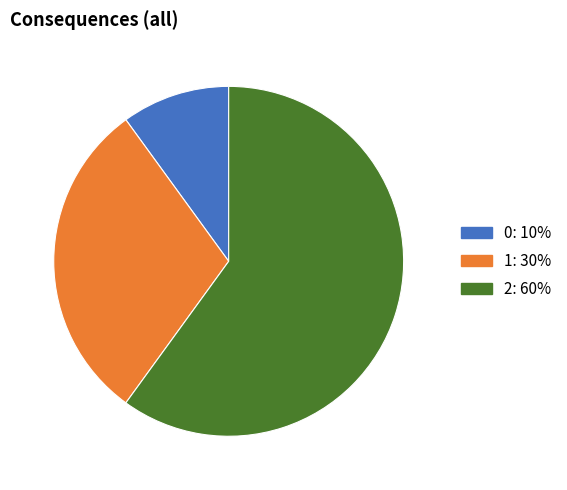

Is the sum of 0: 10% and 2: 60% greater than half?

Yes